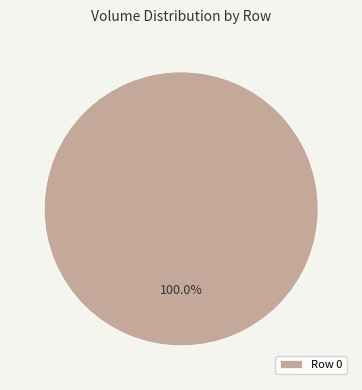

How many segments does this pie chart have?

1